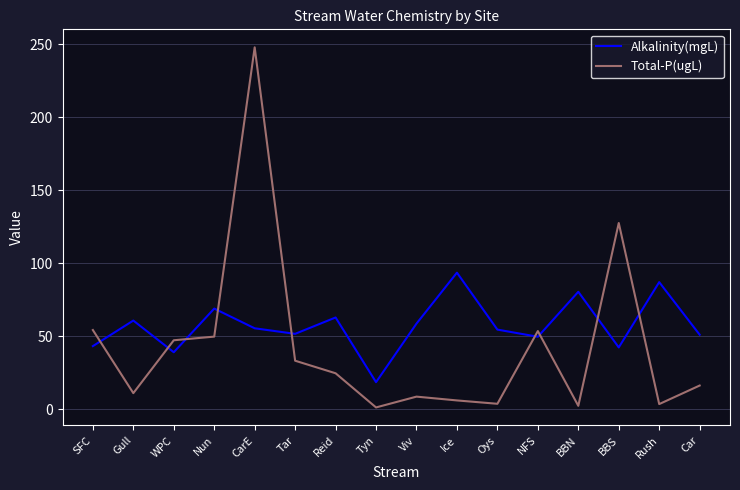

The value of Alkalinity(mgL) at SFC is 23.4. True or false?

False